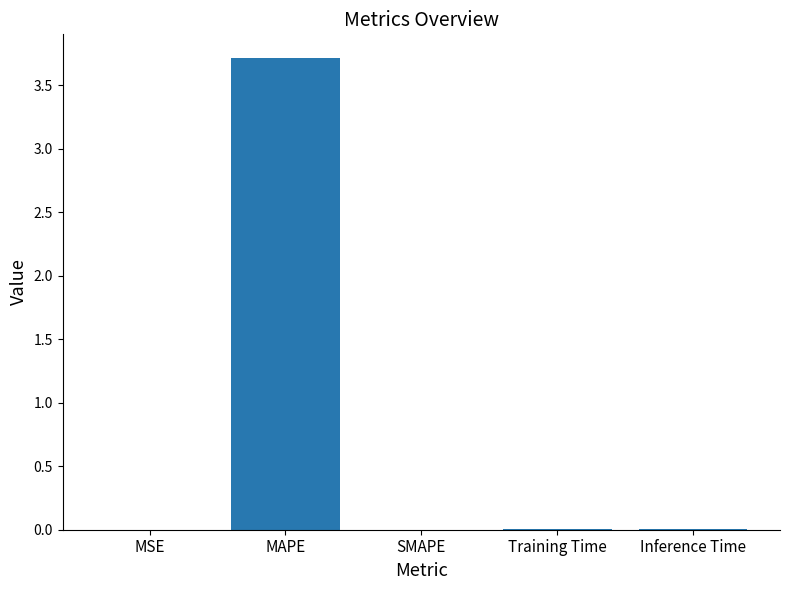

Does the chart contain stacked bars?

No